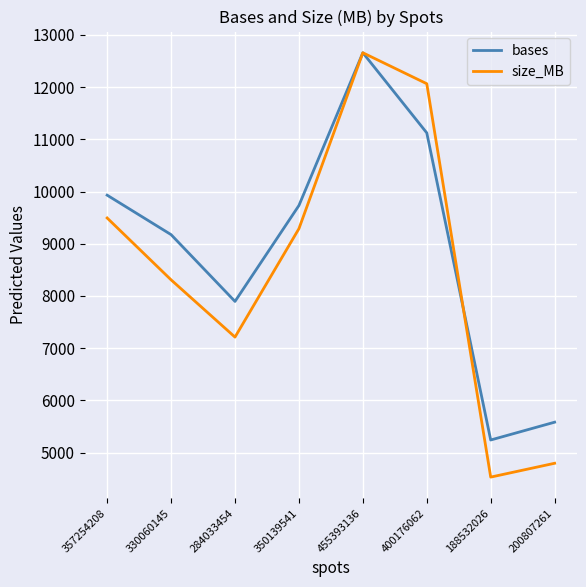

Which category has the highest value in the bases series?

455393136